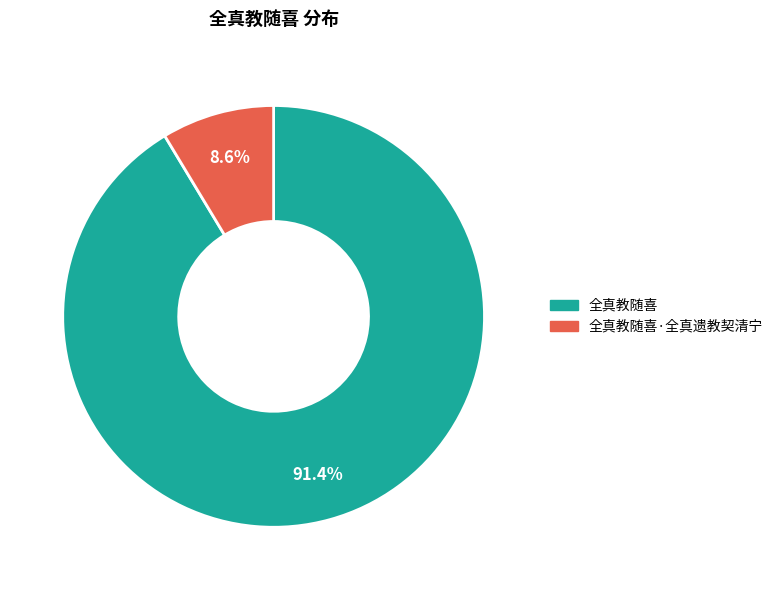

To the nearest percent, what is the difference between the 全真教随喜 and 全真教随喜·全真遗教契清宁 slice percentages?

83%